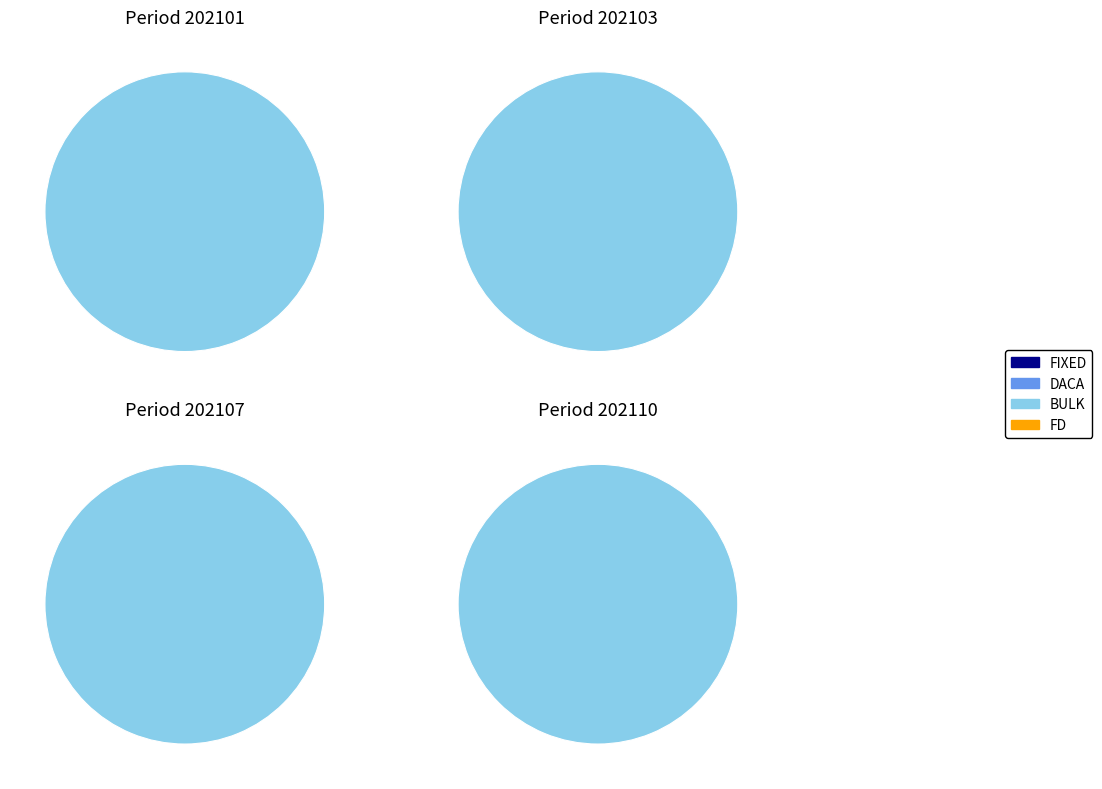

True or false: DACA accounts for 1% of the total.

False